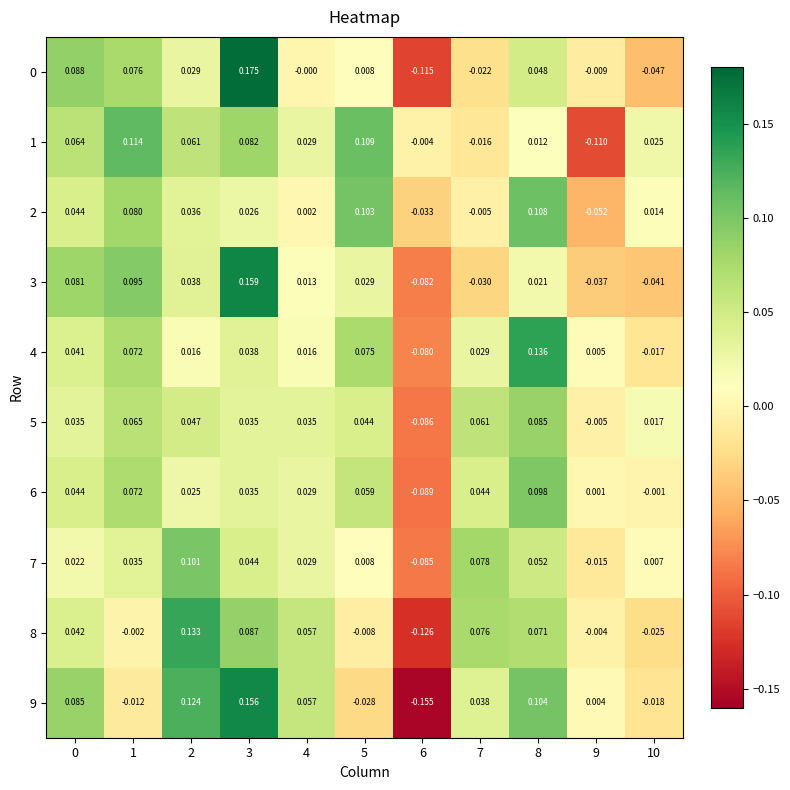

Rank the series at 2 from highest to lowest value.

8, 9, 7, 1, 5, 3, 2, 0, 6, 4